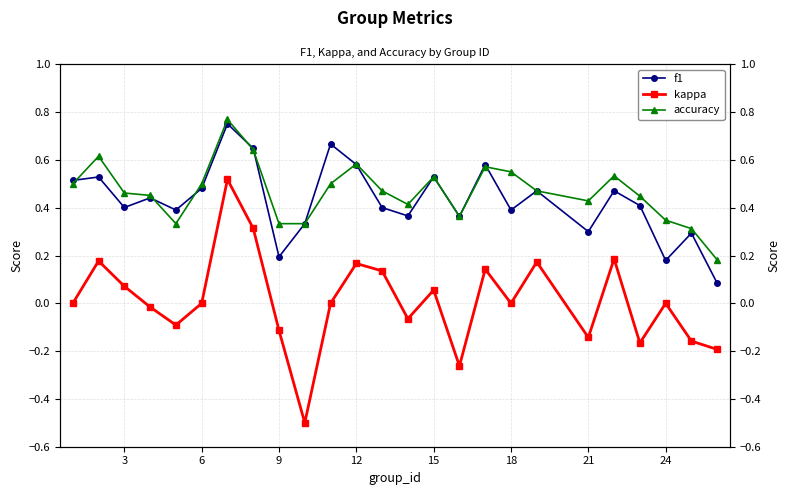

How many f1 values are between 0 and 1?

25